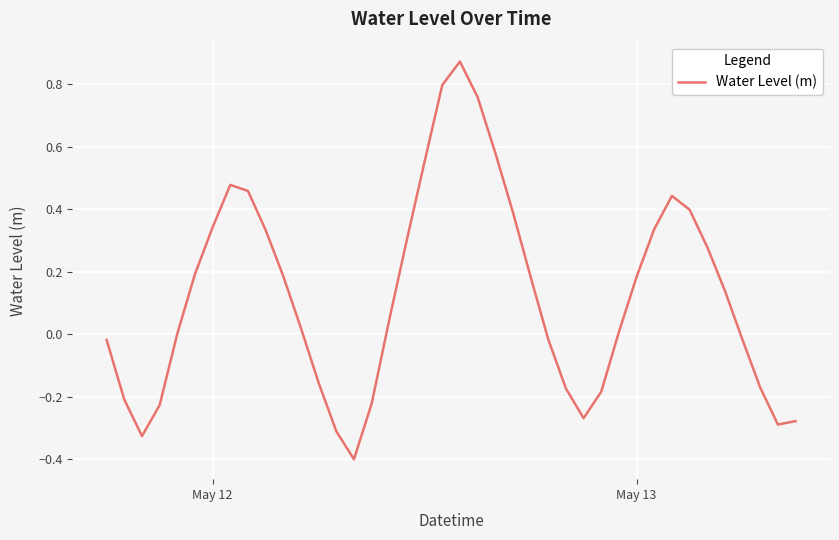

What is the minimum value shown in the chart?

-0.4